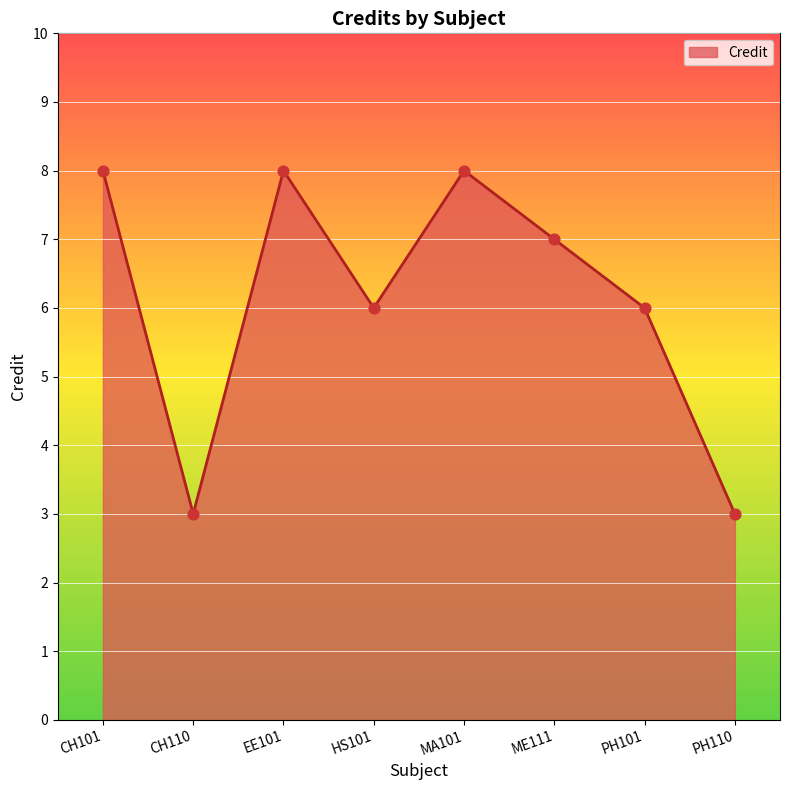

Between PH101 and PH110, which is larger?

PH101